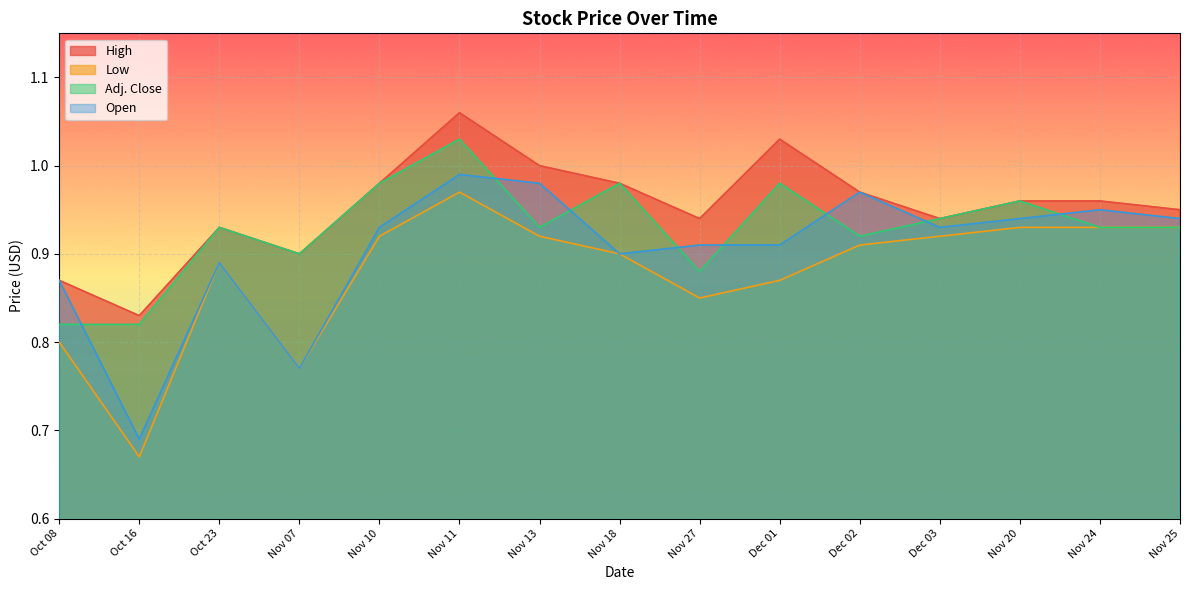

At which category does the chart reach its peak across all series?

Nov 11